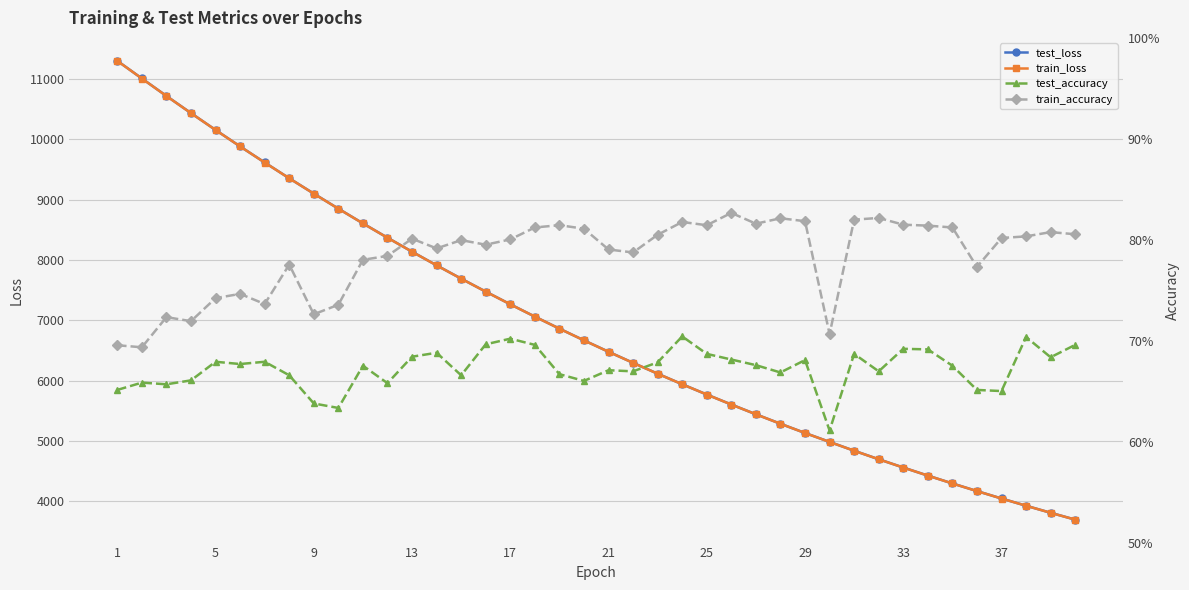

Where does the train_loss series first go above 6665?

1